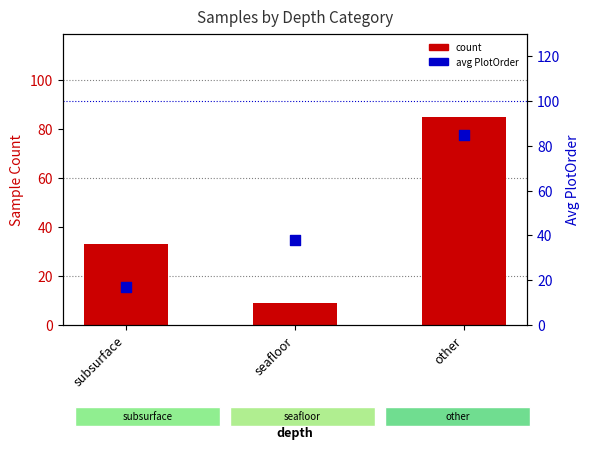

Which series has the largest Y range (max minus min)?

count